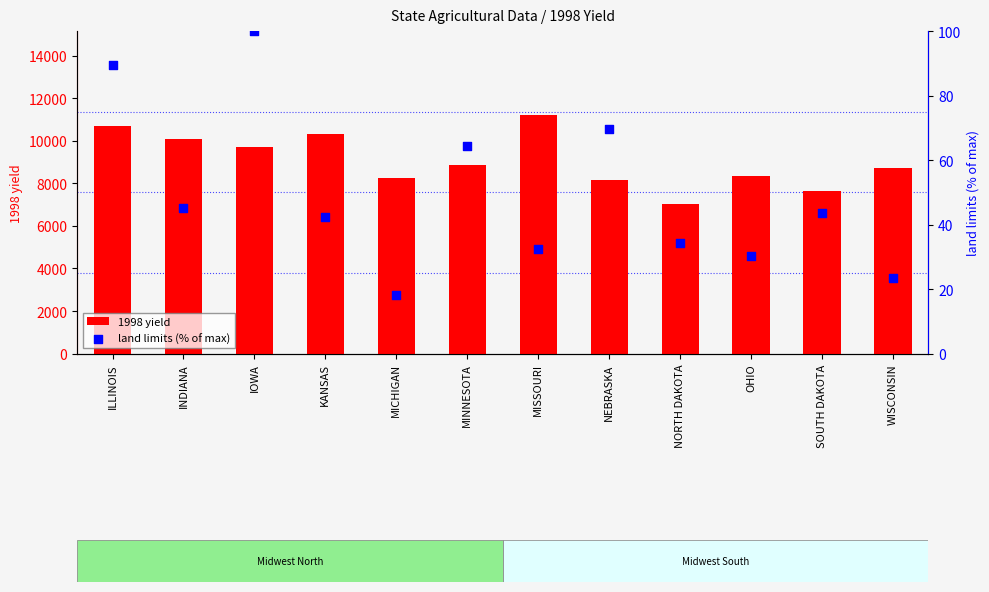

Which series has the widest spread of Y values?

1998 yield